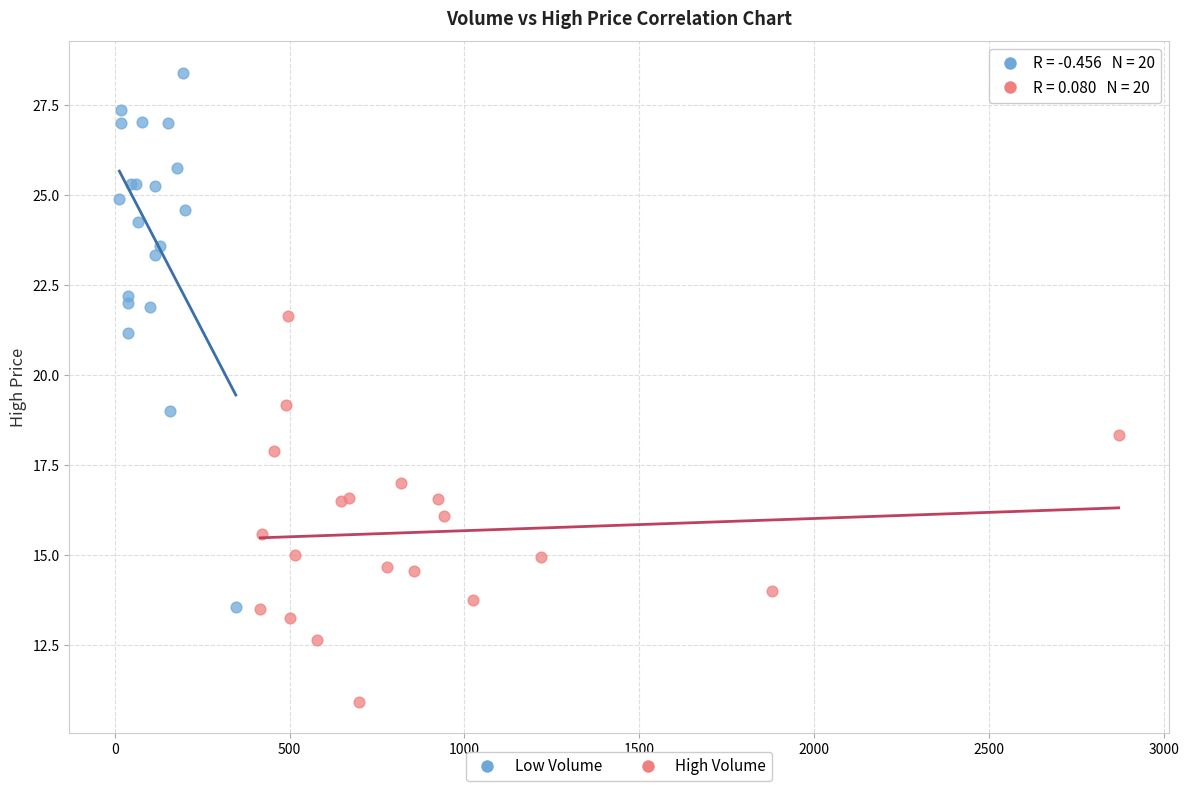

Which series has the largest Y range (max minus min)?

Low Volume